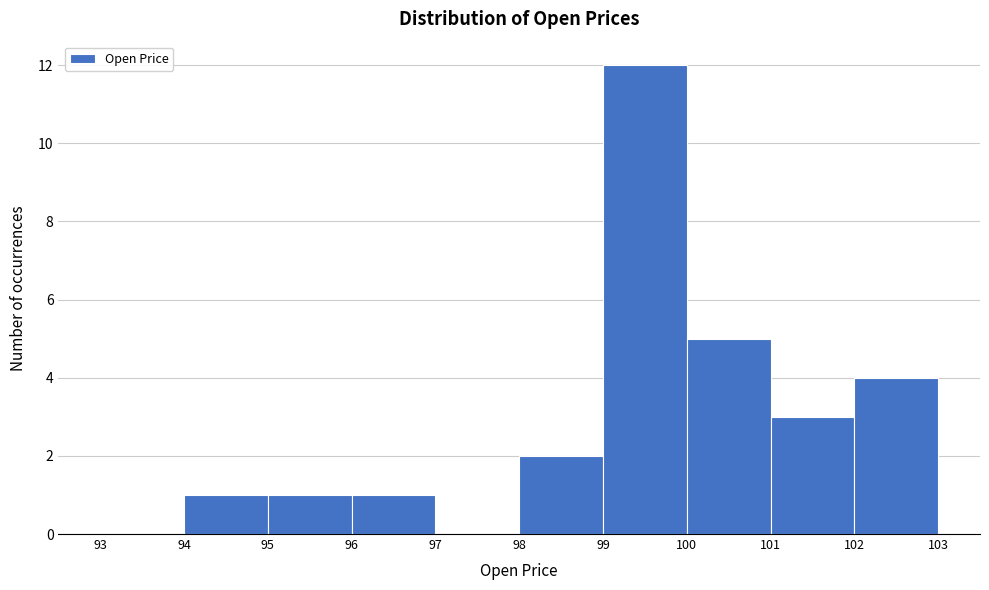

Which range on the x-axis has the tallest bar?

99 to 100